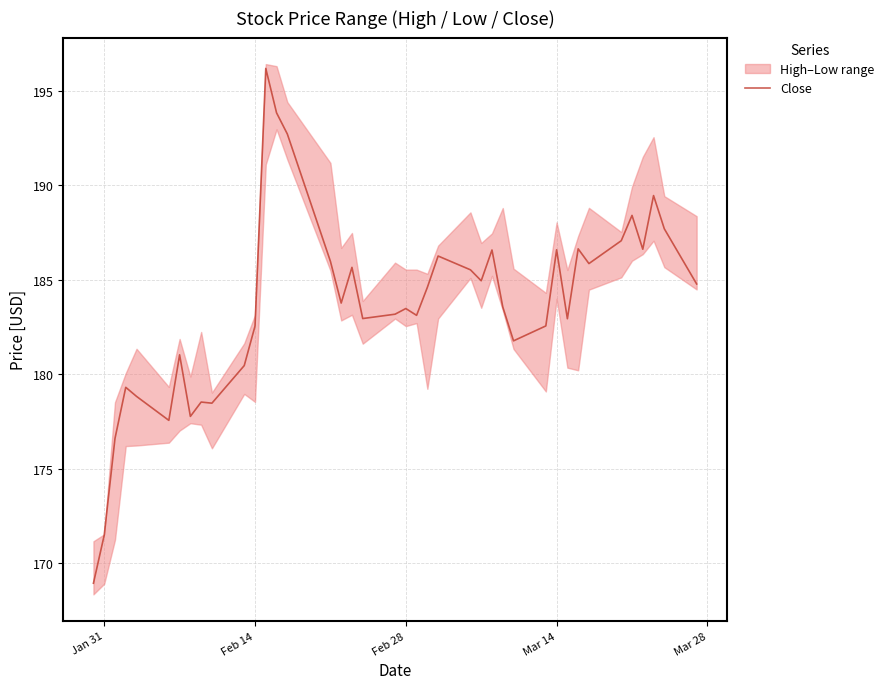

What is the highest value of the Close series?

196.2